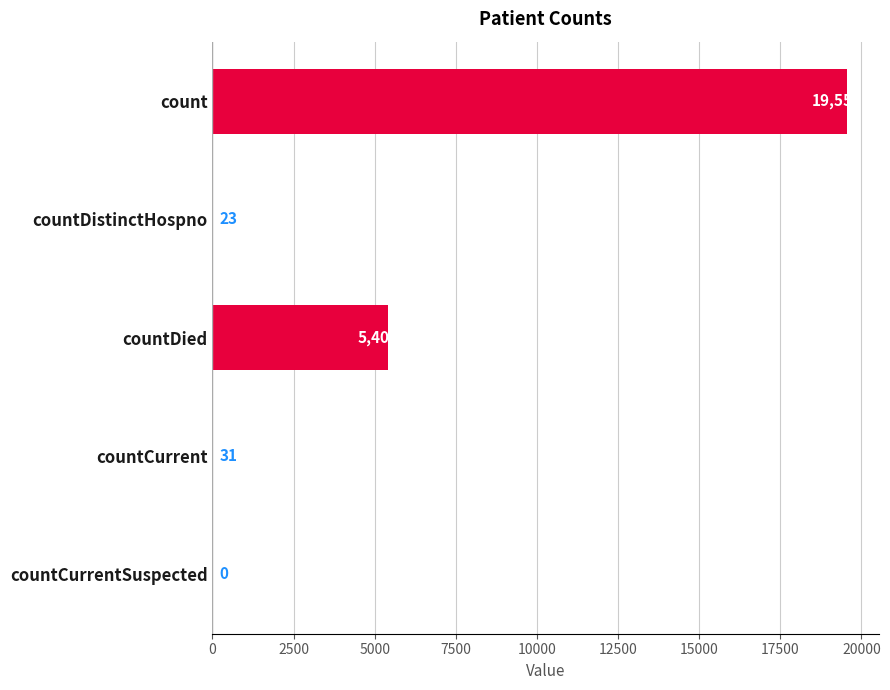

Is it true that the value at countCurrent is 31?

True